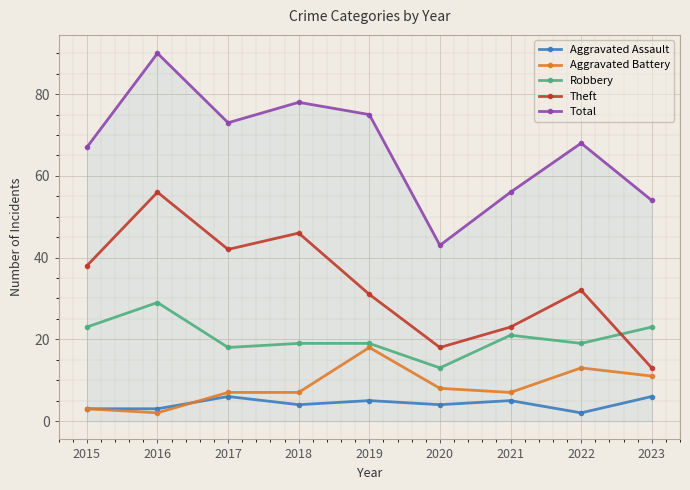

At how many categories does at least one series exceed 39?

9